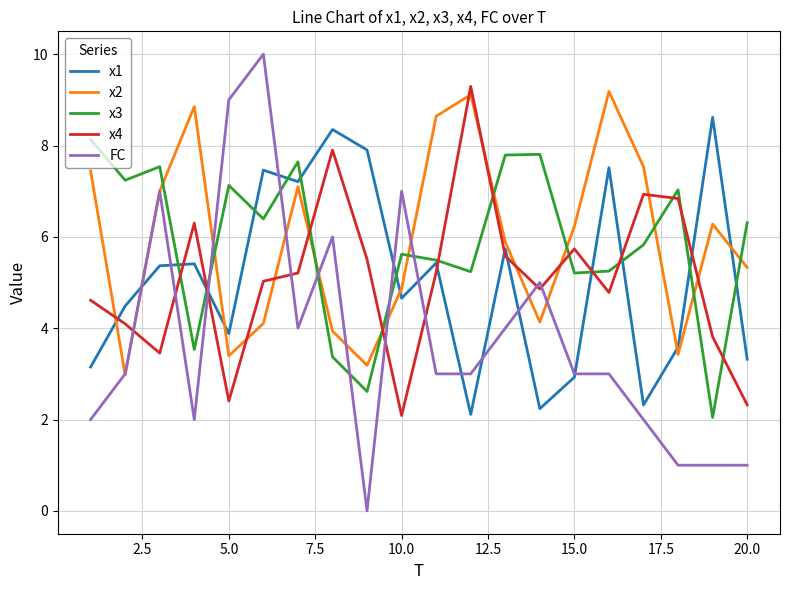

Does the chart display data point markers on the line(s)?

No